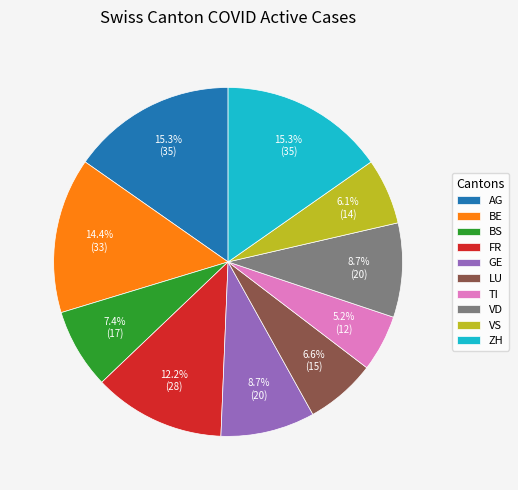

To the nearest percent, what is the combined percentage of FR and TI?

17%